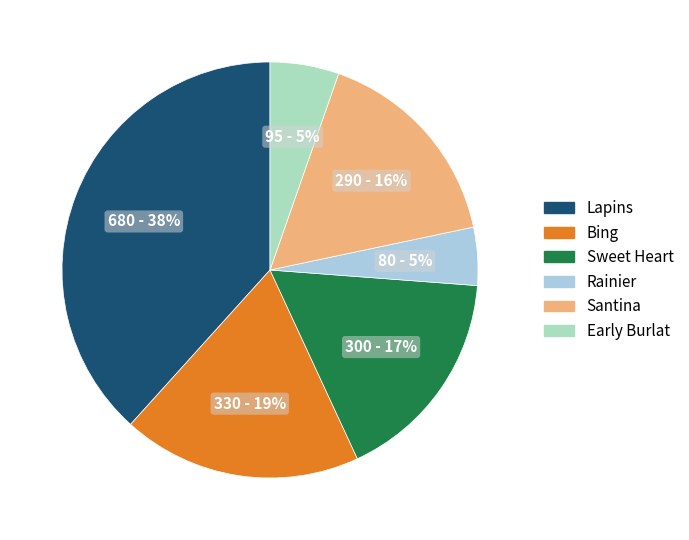

To the nearest percent, what is the average slice percentage?

17%